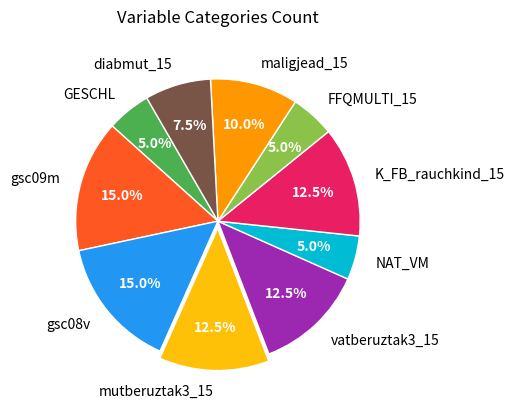

To the nearest percent, what portion does FFQMULTI_15 represent?

5%